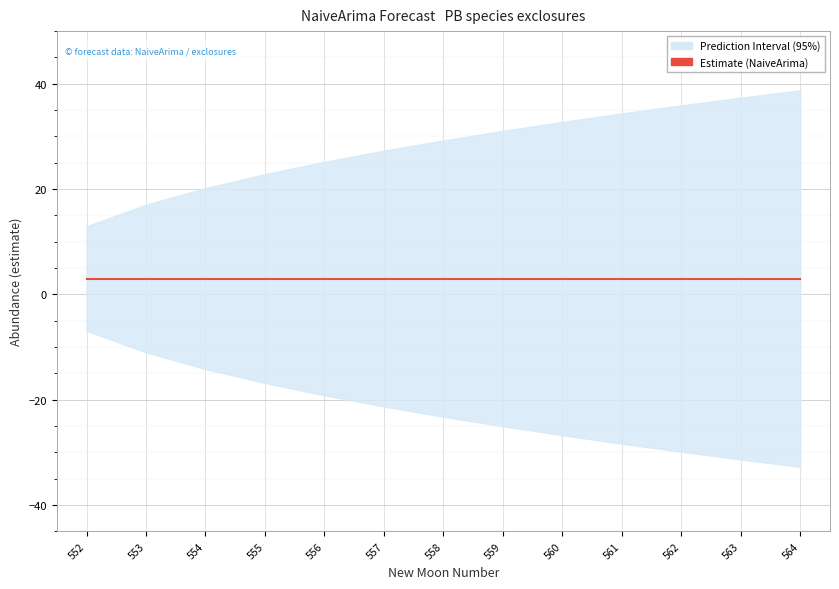

Is it true that lower_pi equals -7.4 at 562?

False